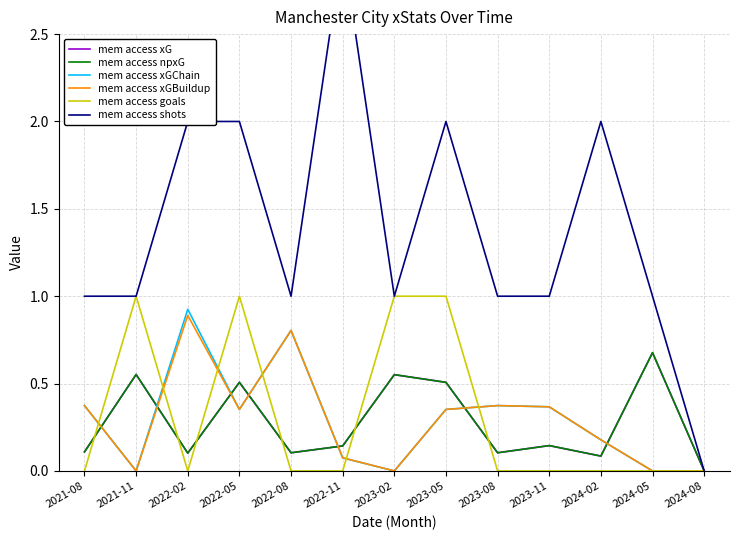

Rank the categories by mem access goals value from highest to lowest.

2021-11, 2022-05, 2023-02, 2023-05, 2021-08, 2022-02, 2022-08, 2022-11, 2023-08, 2023-11, 2024-02, 2024-05, 2024-08